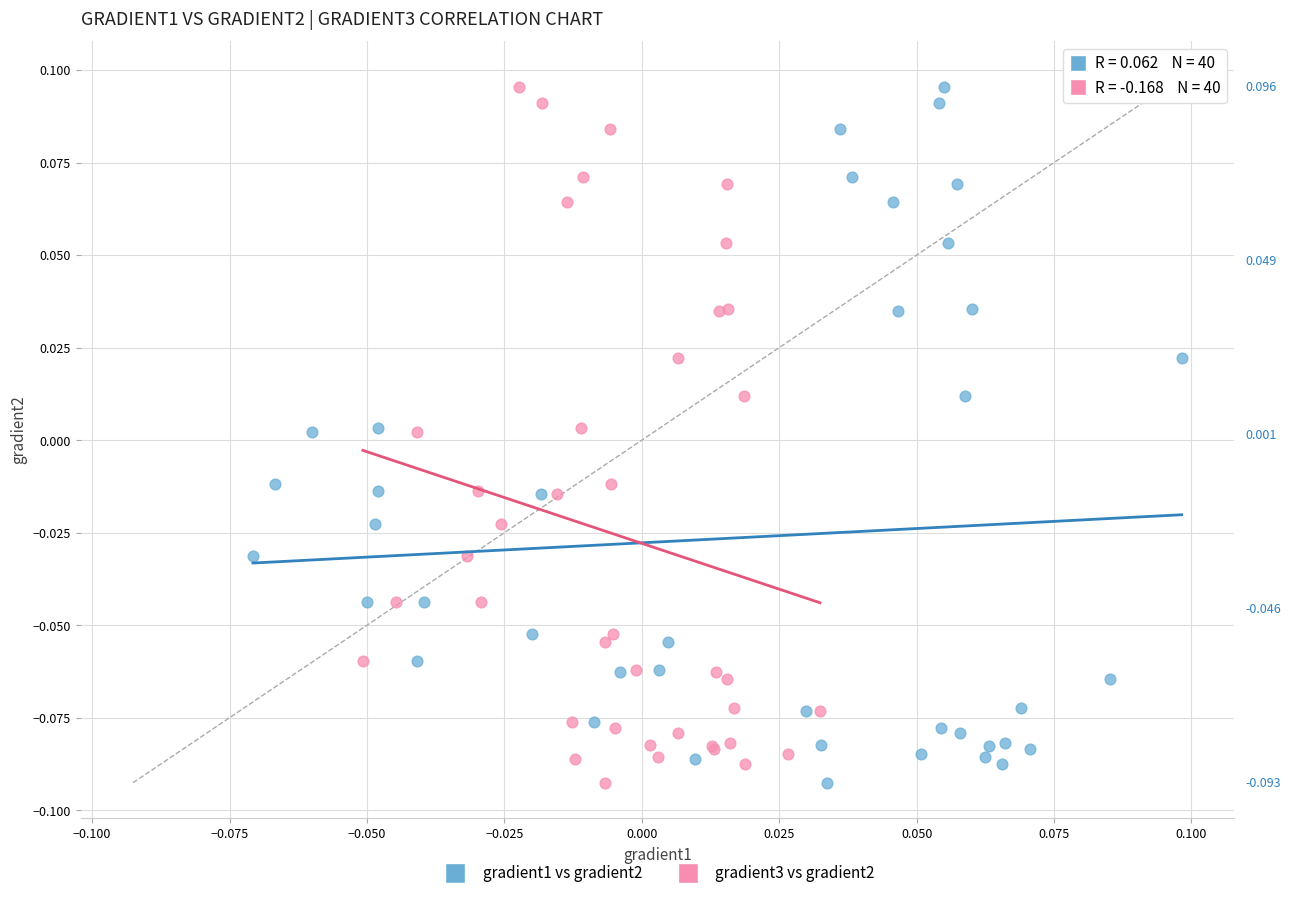

What are all the series names shown in the legend?

gradient1 vs gradient2, gradient3 vs gradient2